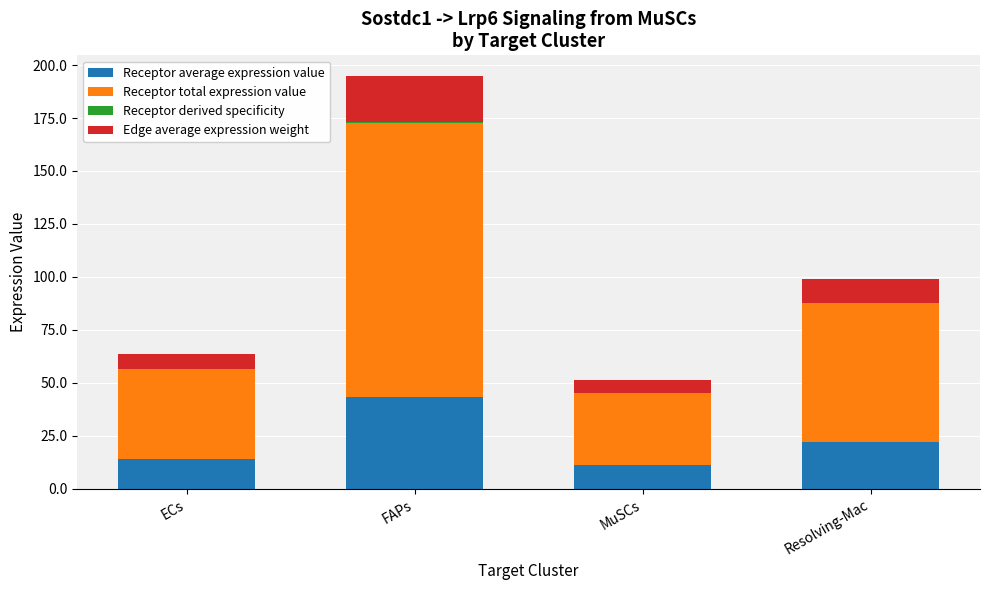

At which category is the sum across all series the highest?

FAPs